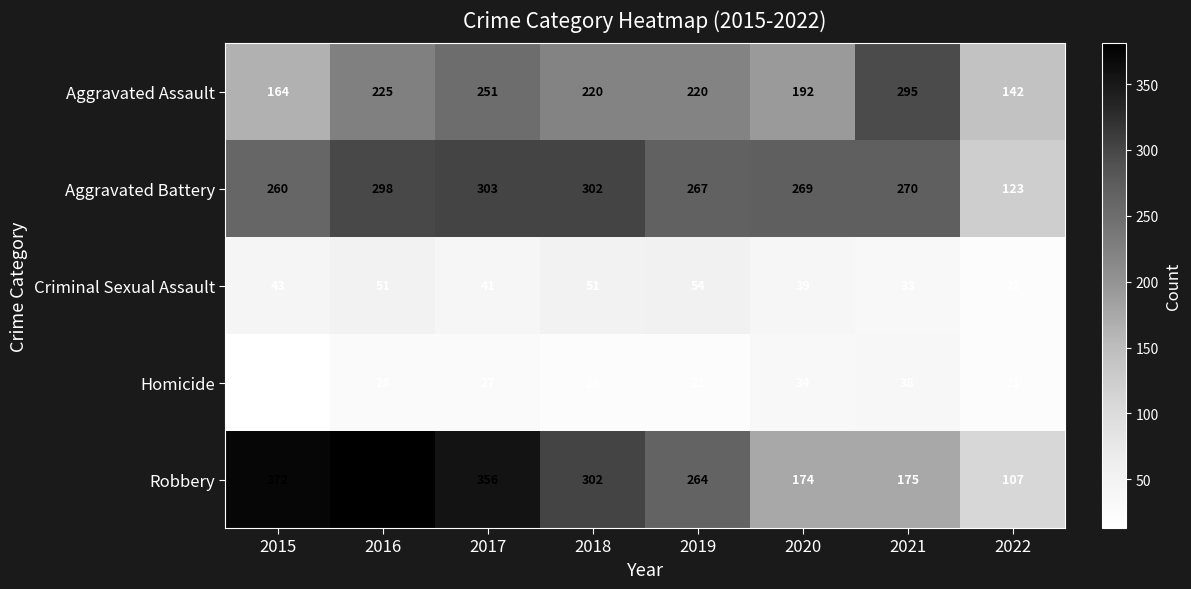

At which label does Aggravated Assault first exceed 220?

2016